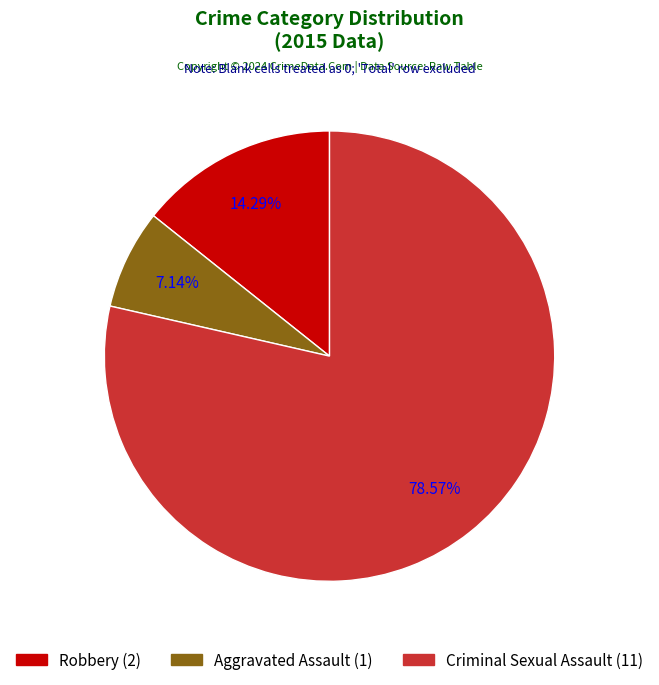

Count the number of slices in the pie.

3